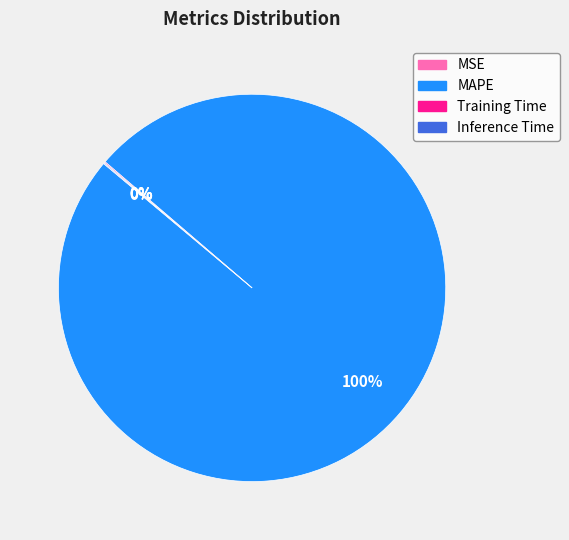

Which category has the biggest portion of the pie?

MAPE